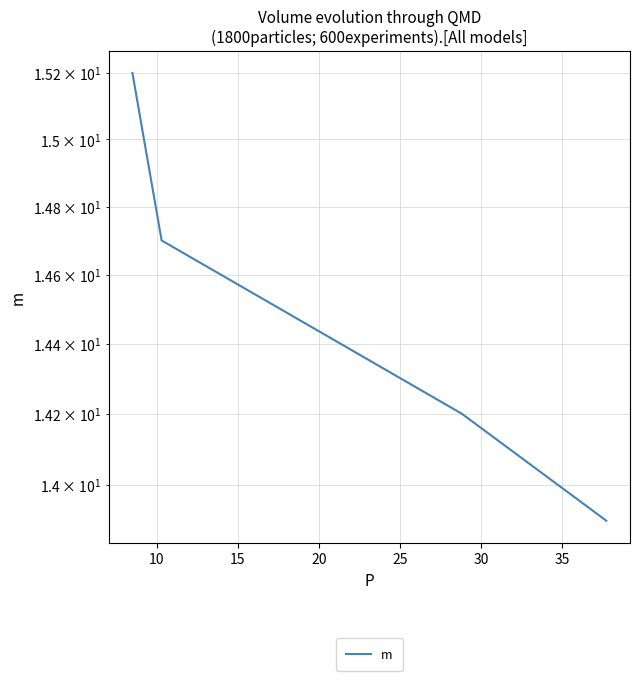

What is the sum of all values?

58.0